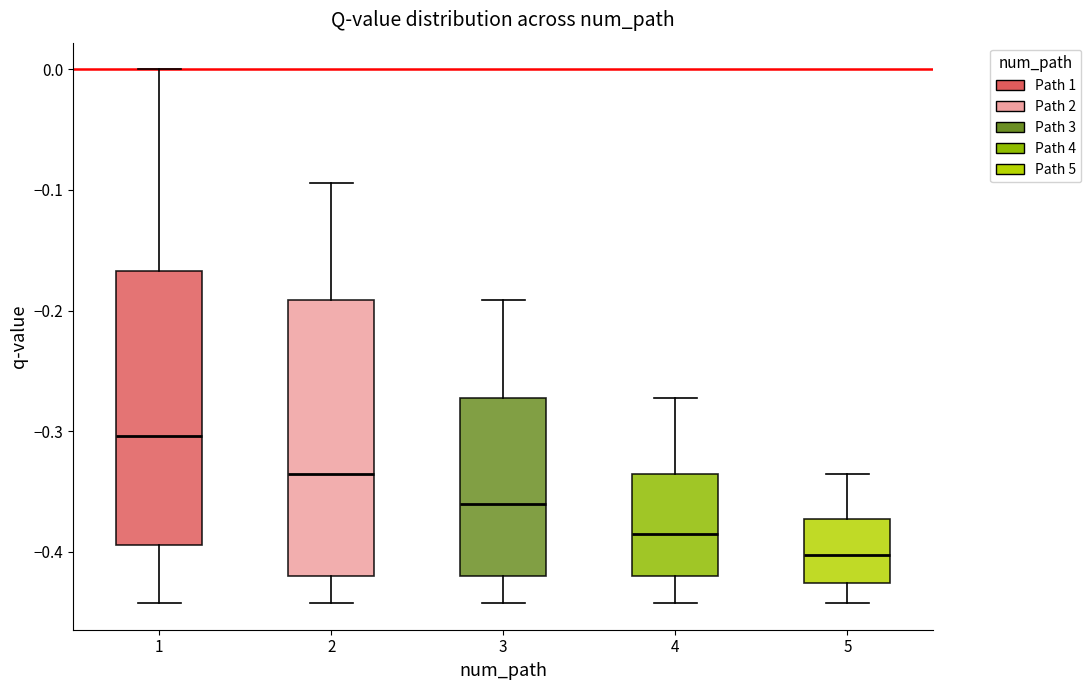

Reading left to right, read every box against the y-axis: the position of its median line, the range the box covers, and the ends of its whiskers. The values are not printed on the chart, so give them approximately, as read against the axis.

1: median -0.30, box -0.39 to -0.17, whiskers -0.44 to 0.00
2: median -0.34, box -0.42 to -0.19, whiskers -0.44 to -0.09
3: median -0.36, box -0.42 to -0.27, whiskers -0.44 to -0.19
4: median -0.39, box -0.42 to -0.34, whiskers -0.44 to -0.27
5: median -0.40, box -0.43 to -0.37, whiskers -0.44 to -0.34